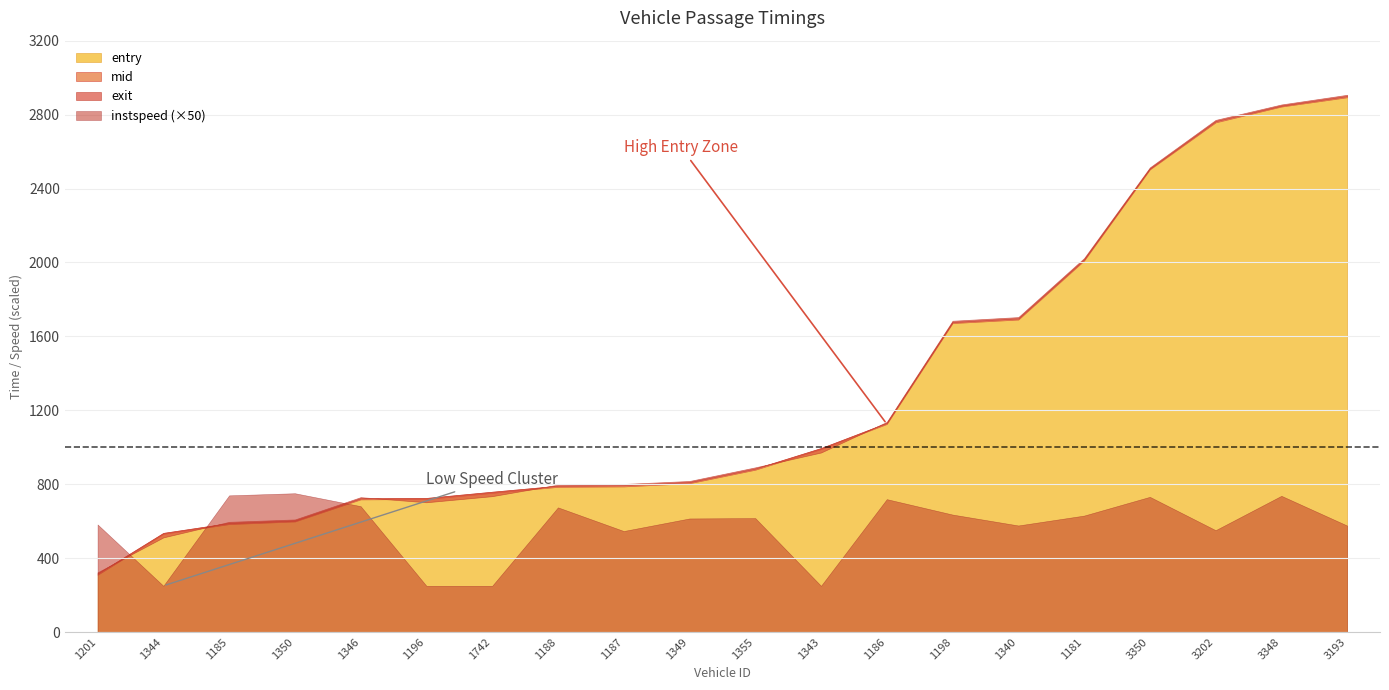

True or false: mid and entry cross at least once.

False